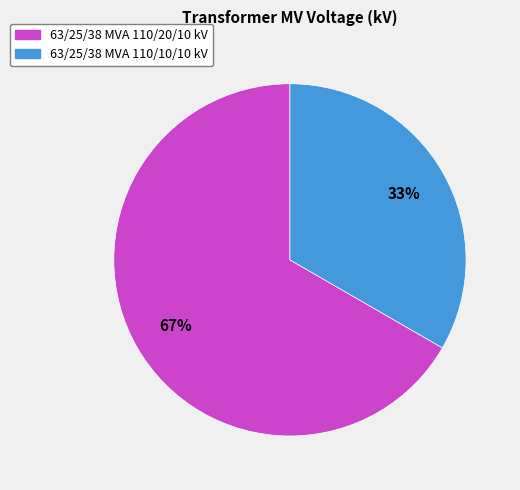

Which slice is the smallest?

63/25/38 MVA 110/10/10 kV